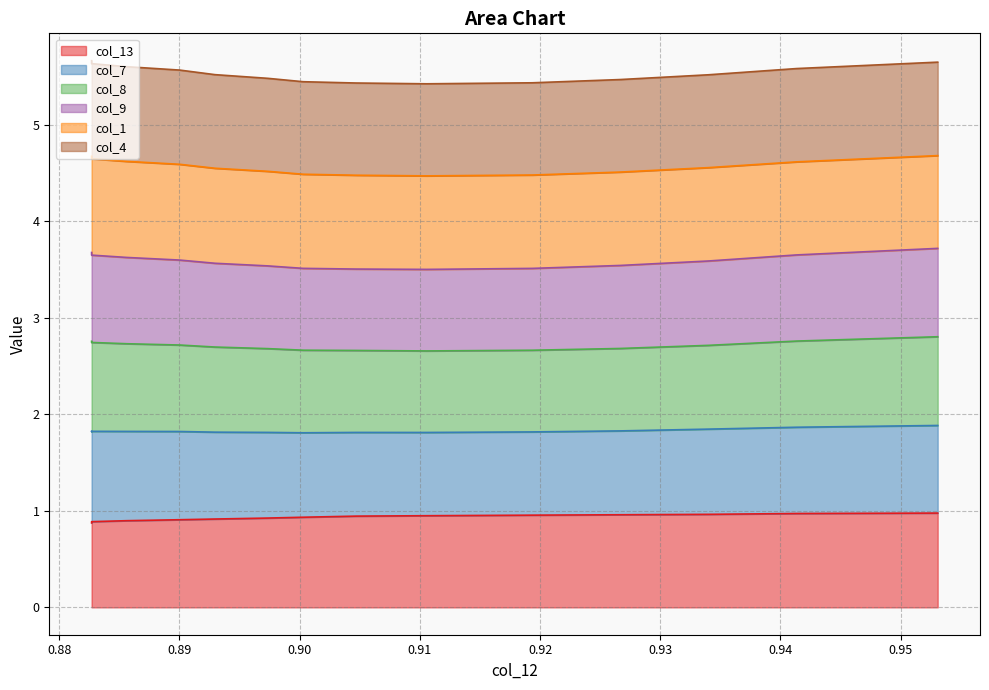

What is the maximum value shown in the chart?

5.7